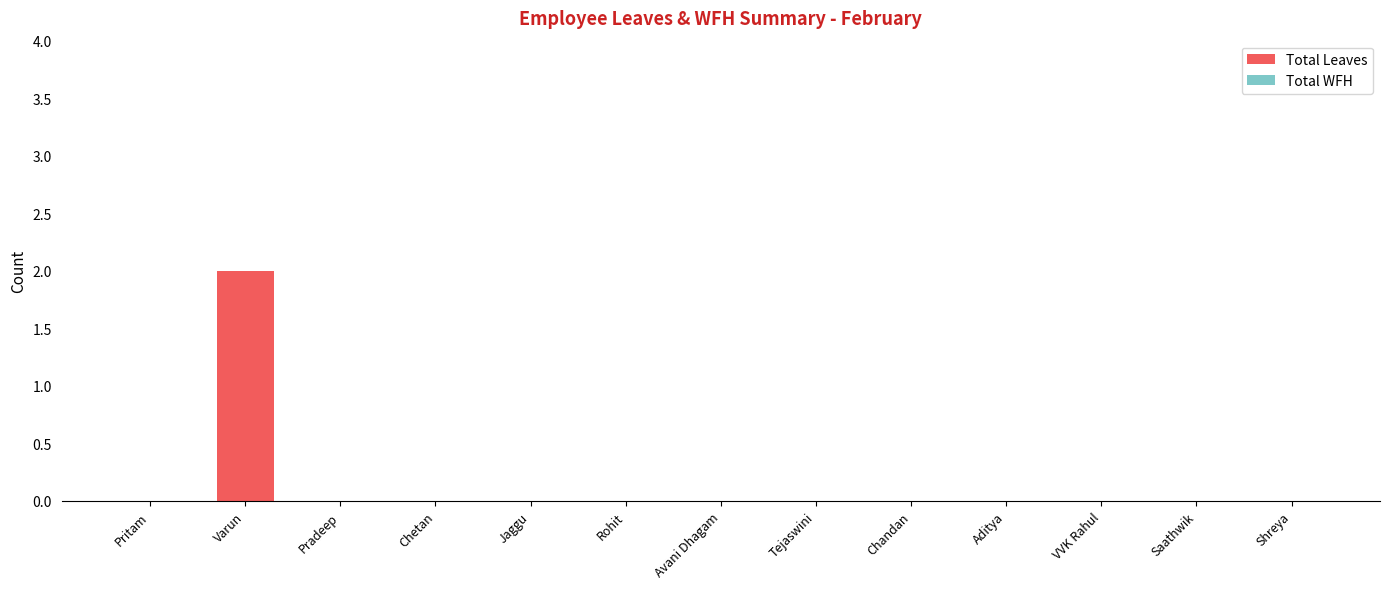

Which category has the highest value across all series?

Varun